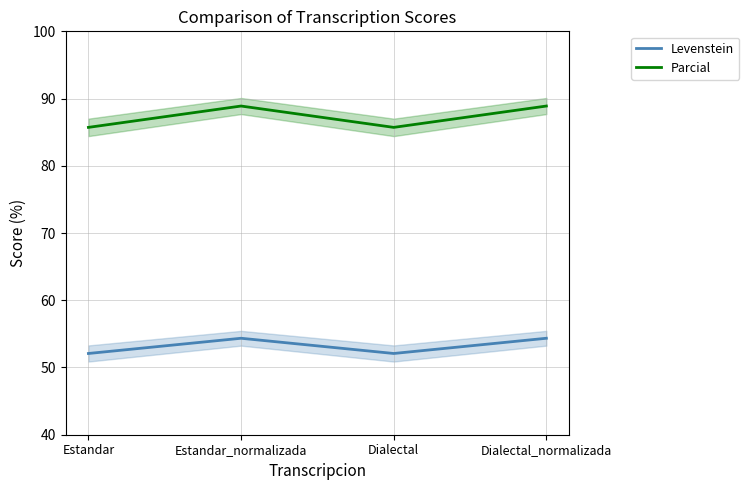

Reading left to right, transcribe all the data shown in this chart.

Levenstein: Estandar=52.1	Estandar_normalizada=54.3	Dialectal=52.1	Dialectal_normalizada=54.3
Parcial: Estandar=85.7	Estandar_normalizada=88.9	Dialectal=85.7	Dialectal_normalizada=88.9